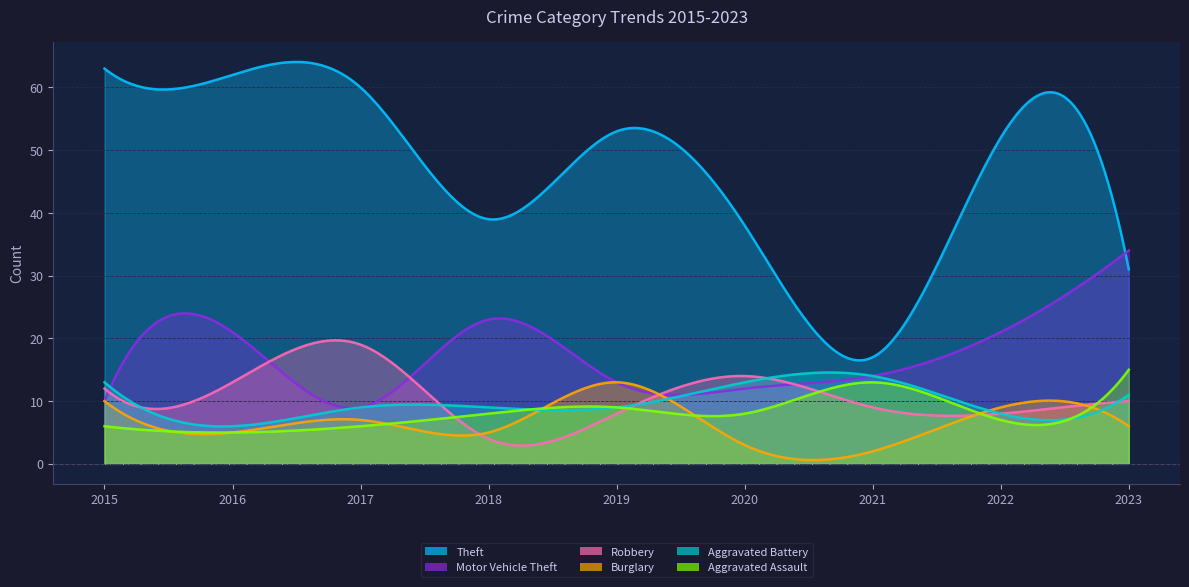

The Burglary series shows 9 at 2016. True or false?

False